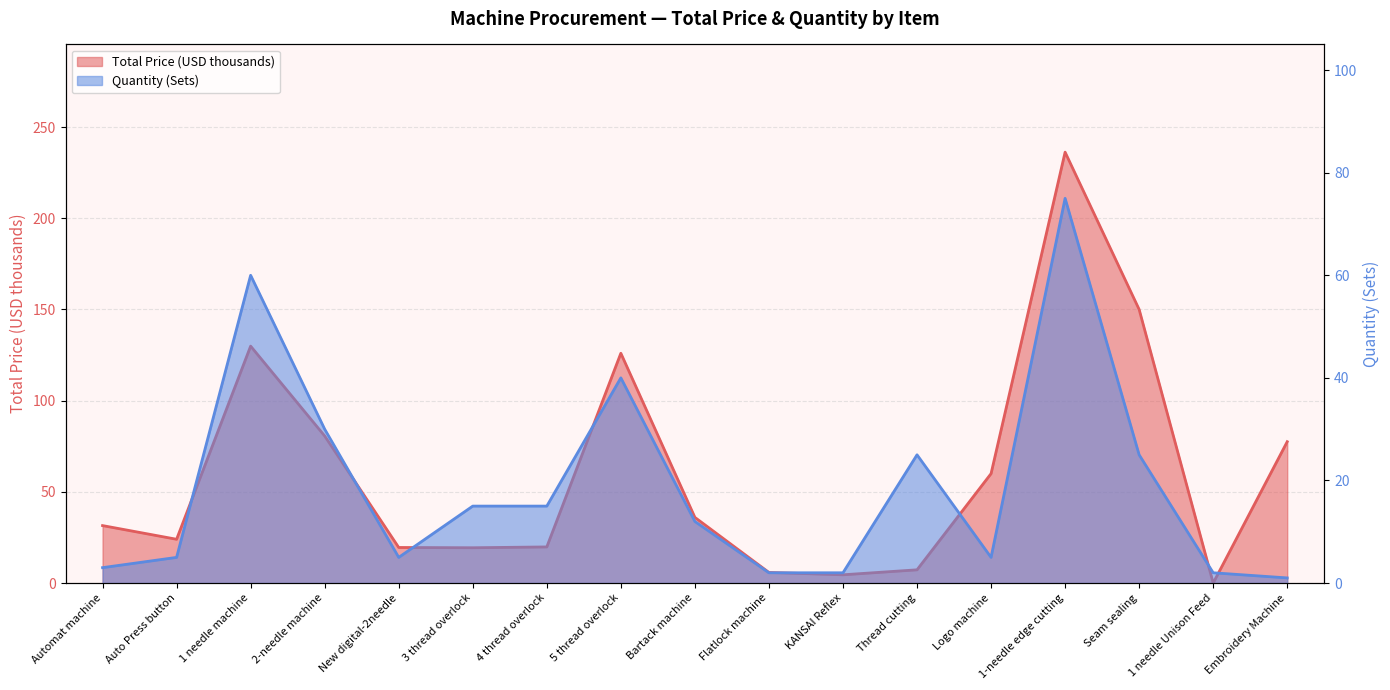

At which label does Total Price (USD thousands) first exceed 31?

Automat machine